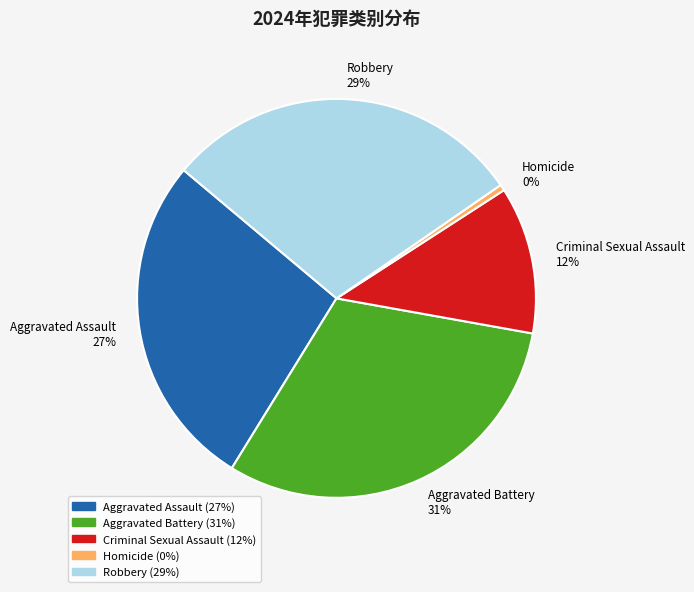

What percentage is the Aggravated Battery slice, to the nearest percent?

31%